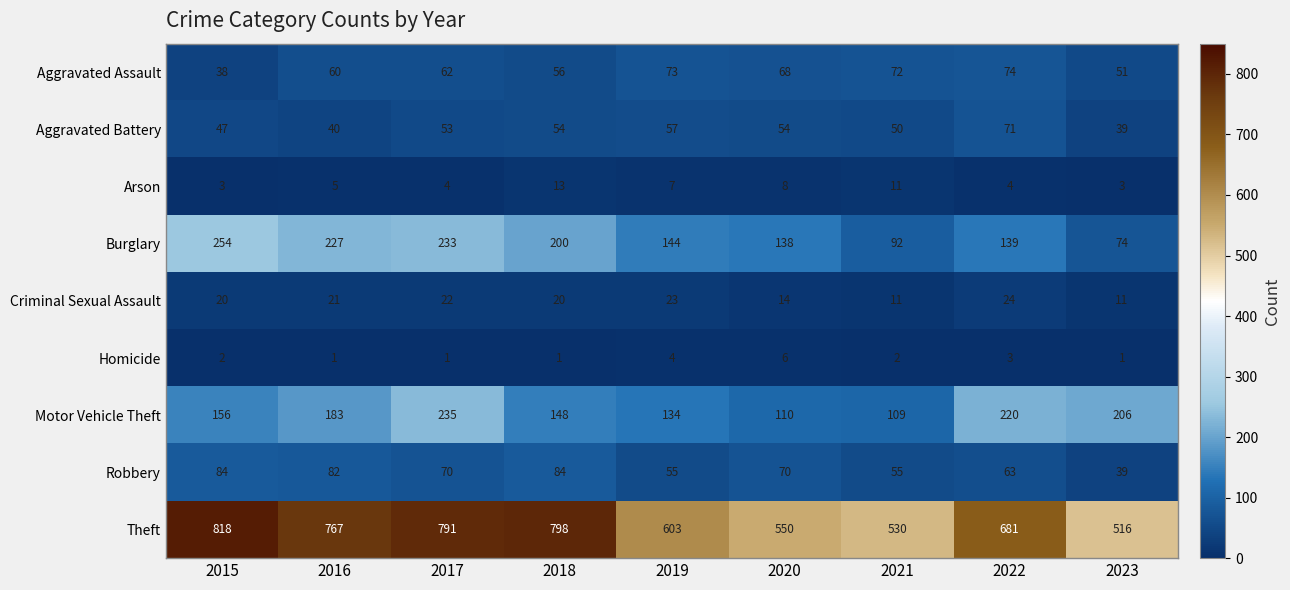

At 2019, list the series in order from smallest to largest.

Homicide, Arson, Criminal Sexual Assault, Robbery, Aggravated Battery, Aggravated Assault, Motor Vehicle Theft, Burglary, Theft